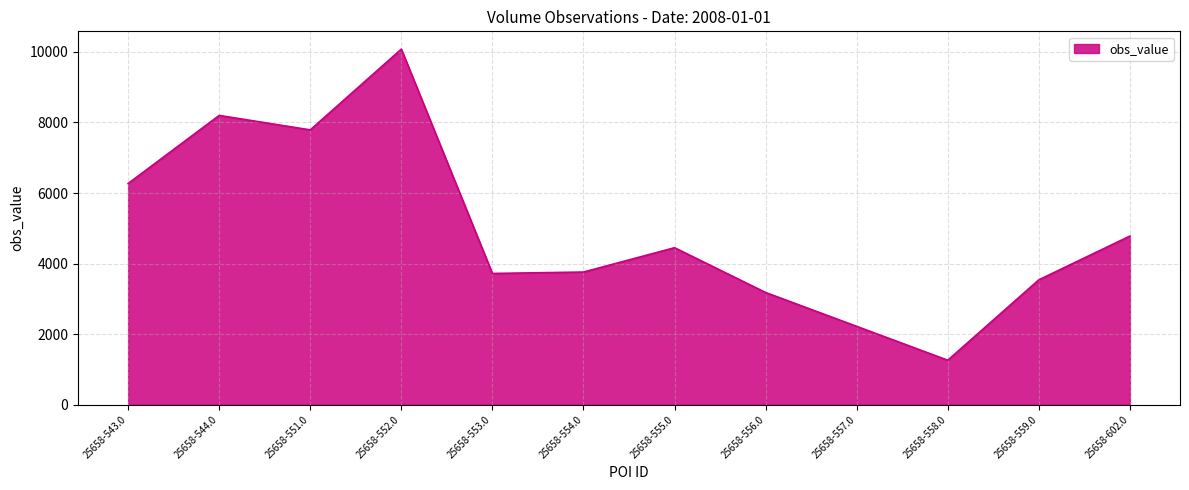

Where is the data nearest to the value 5670?

25658-543.0